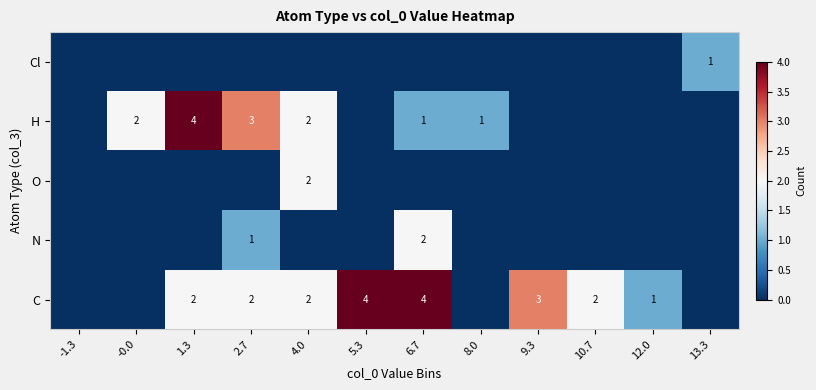

At how many categories does at least one series exceed 1?

8